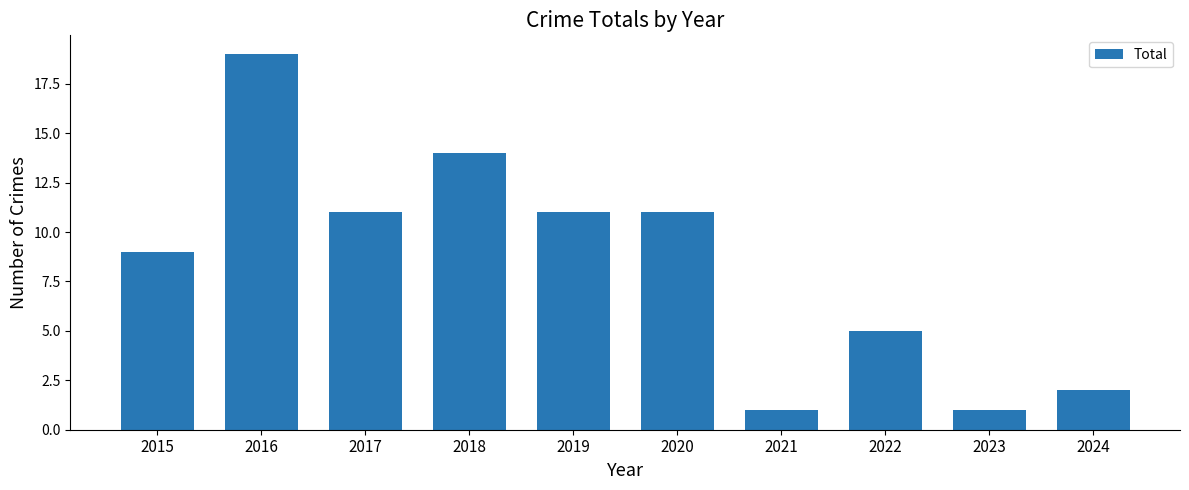

What is the maximum value shown in the chart?

19